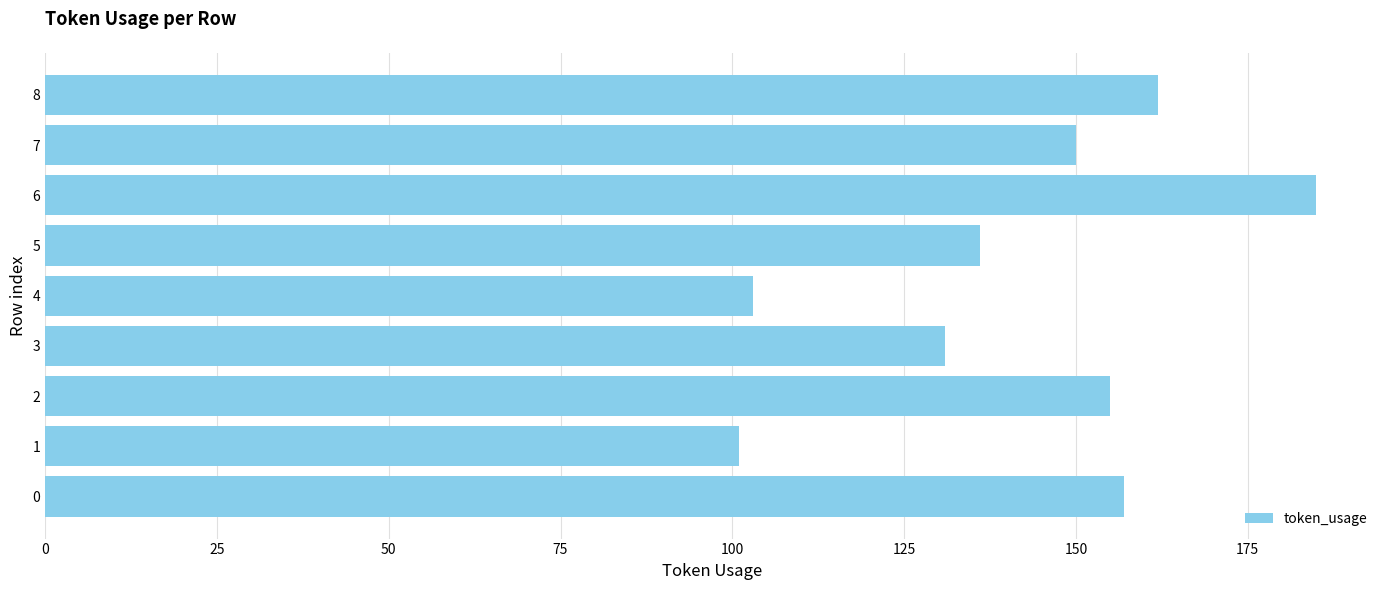

Is it true that the value at 0 is 69?

False